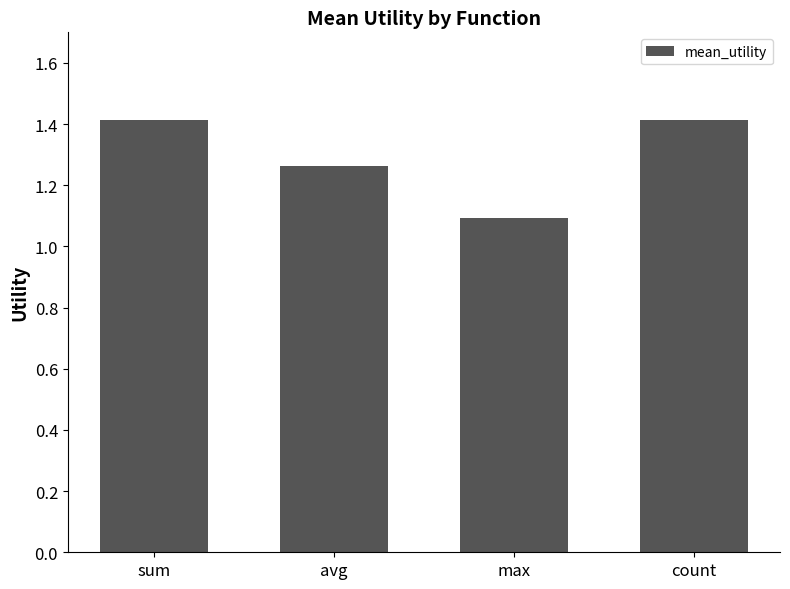

Count the values in the range 1 to 2.

4